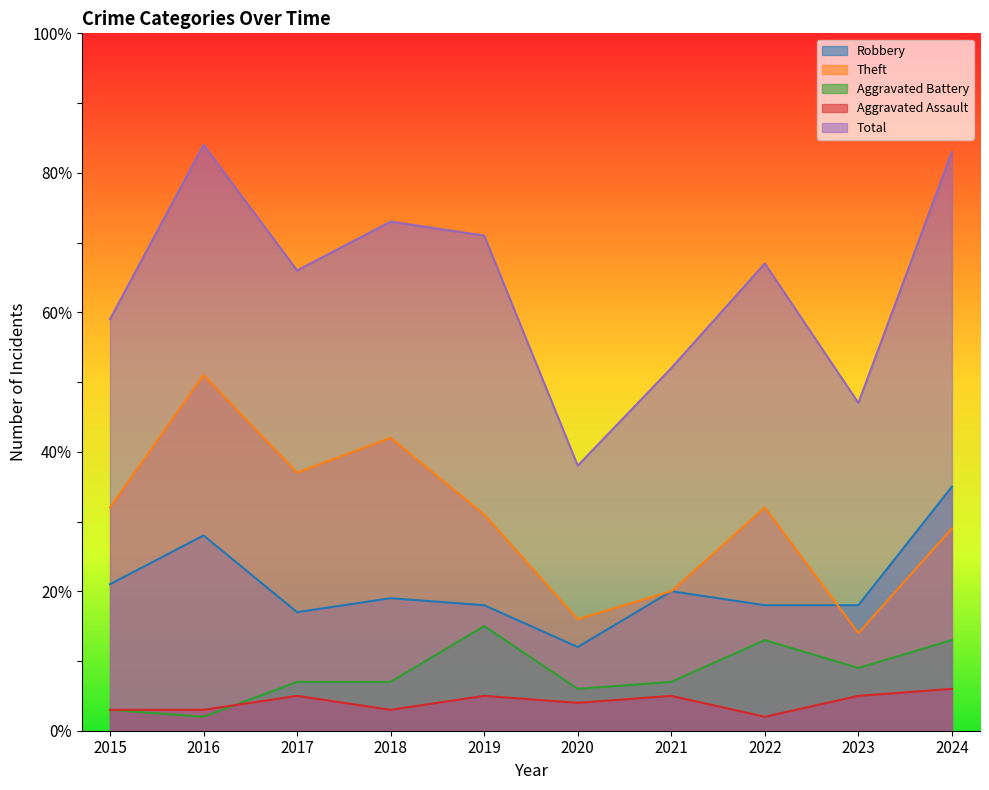

What is the lowest value of the Total series?

38